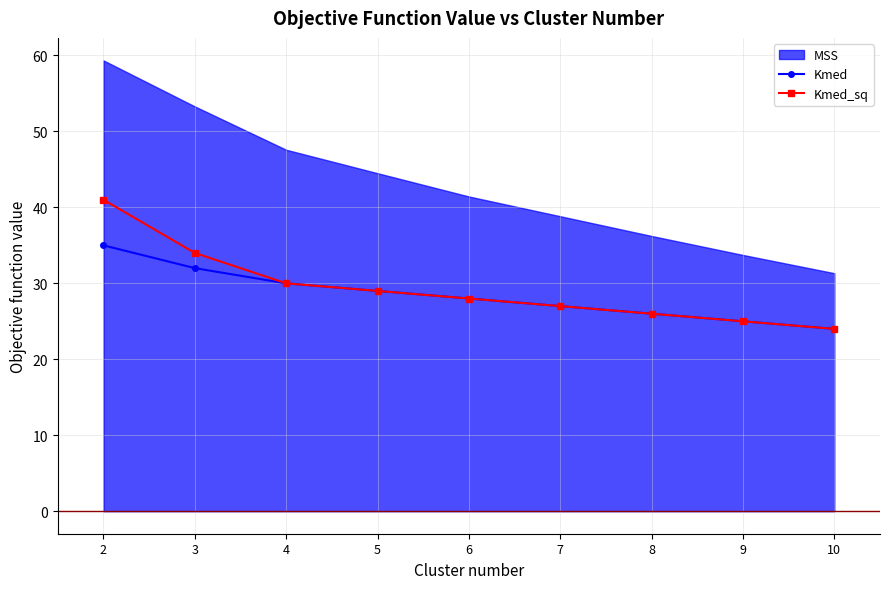

What is the difference between the second highest and minimum values in the Kmed series?

8